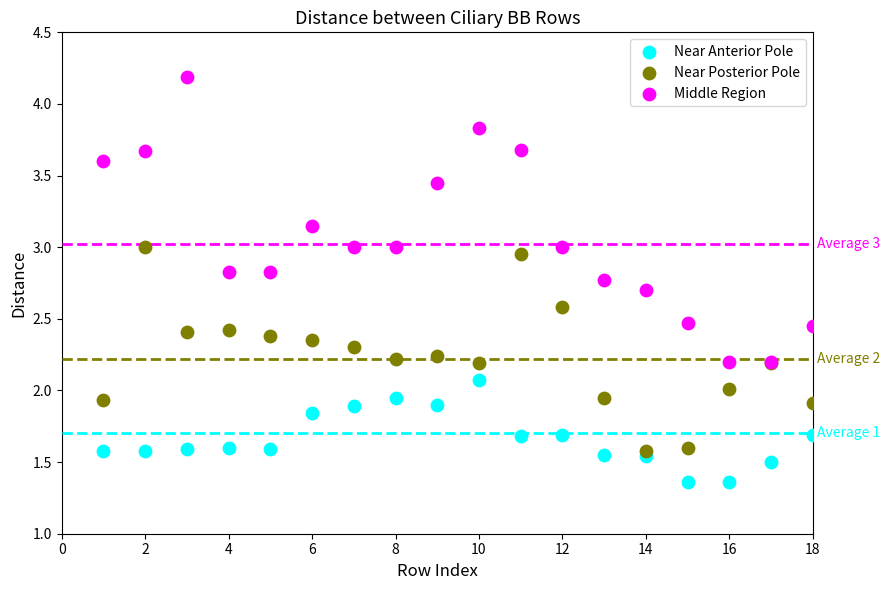

Which series reaches the minimum Y coordinate?

Near Anterior Pole